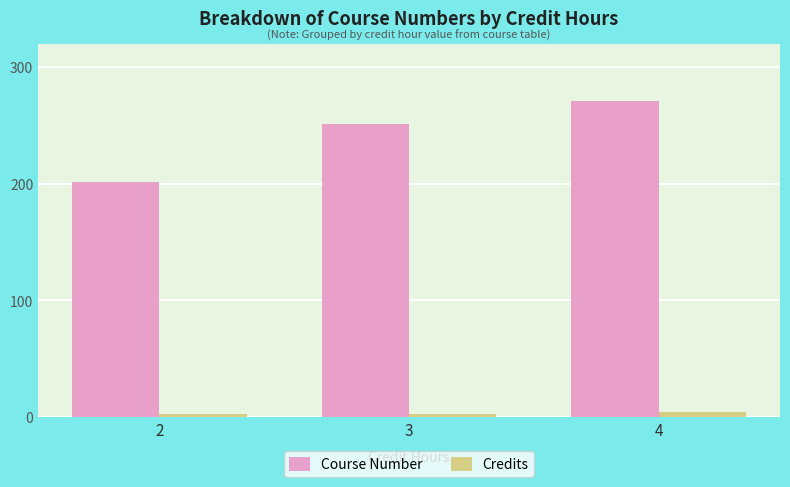

What is the maximum value for Course Number?

271